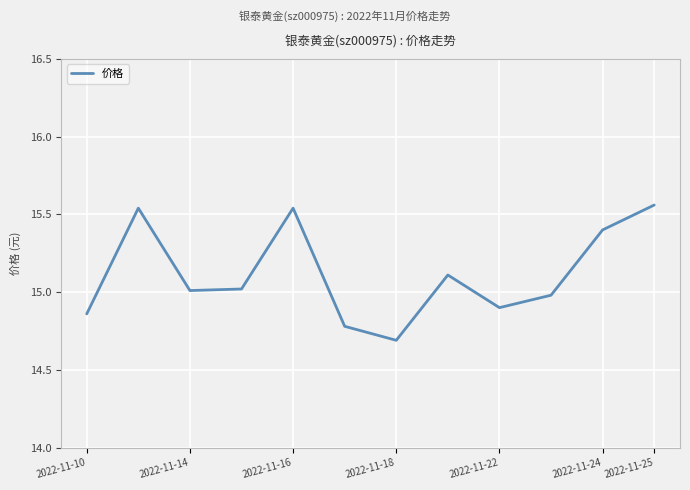

What is the smallest value displayed?

14.7